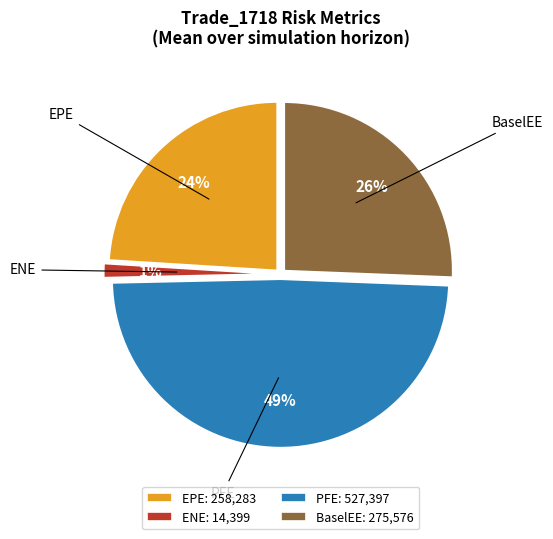

How many segments does this pie chart have?

4